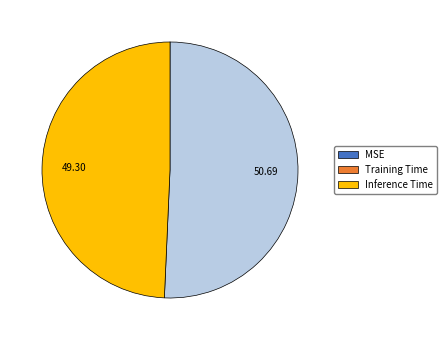

What is the largest slice in the pie chart?

Training Time